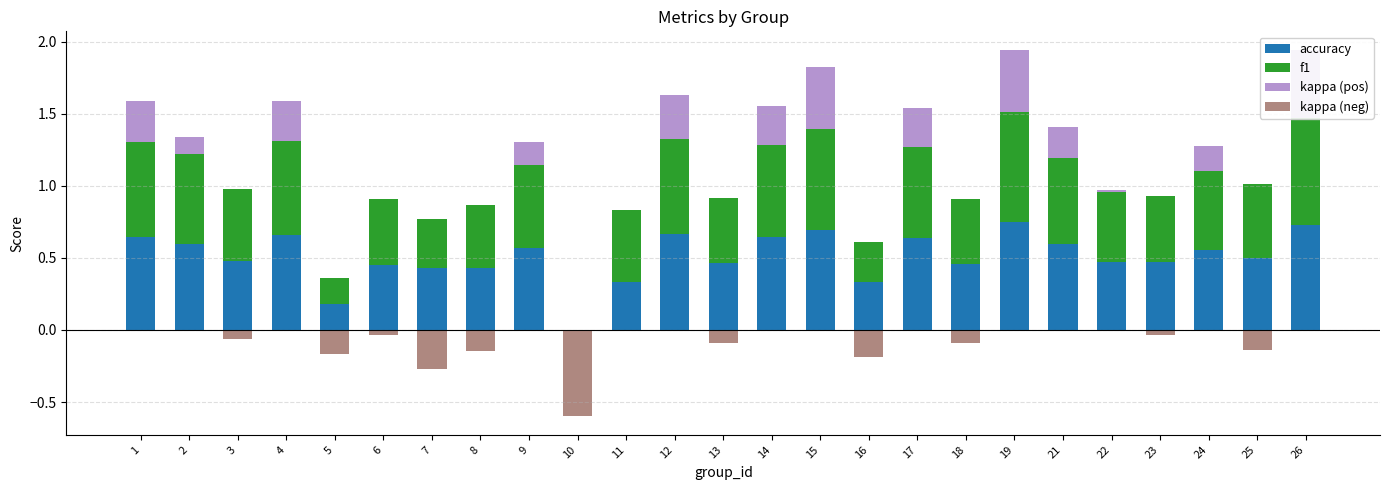

What is the average value of the f1 series?

0.5